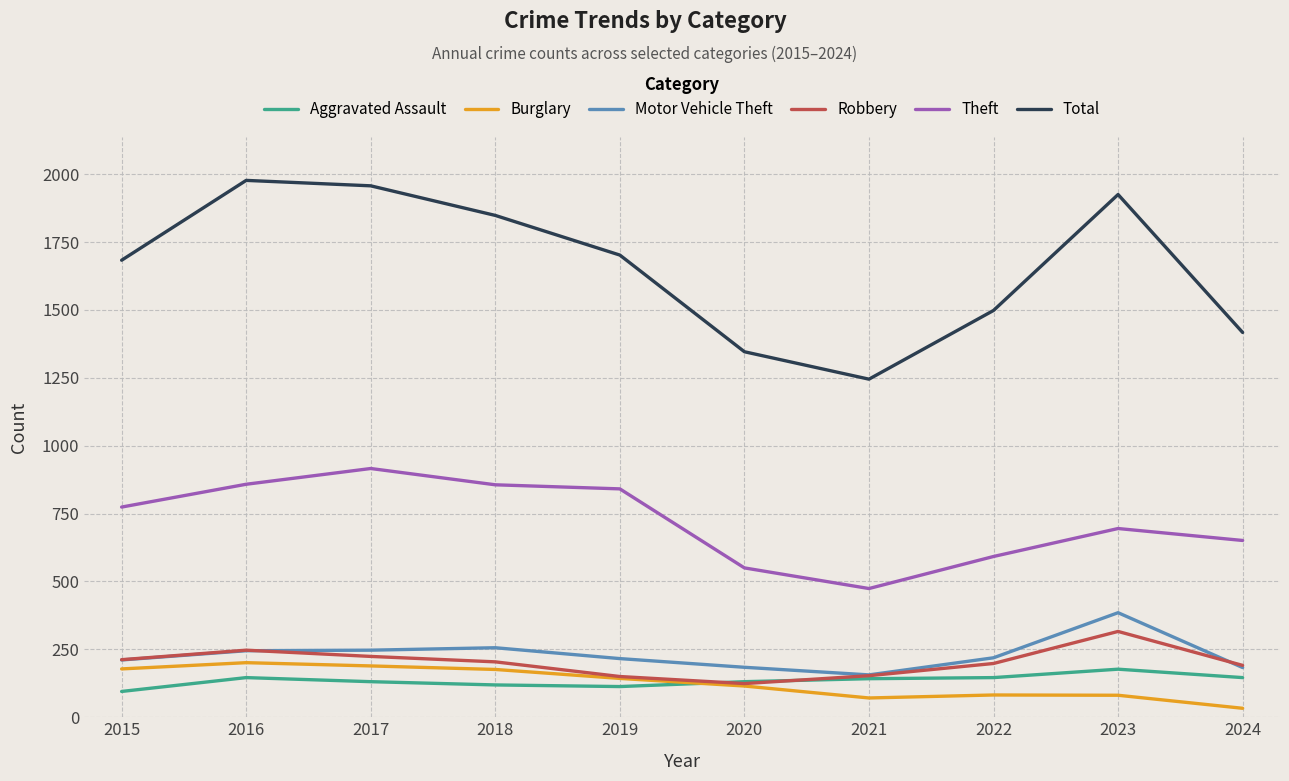

What is the minimum value shown in the chart?

33